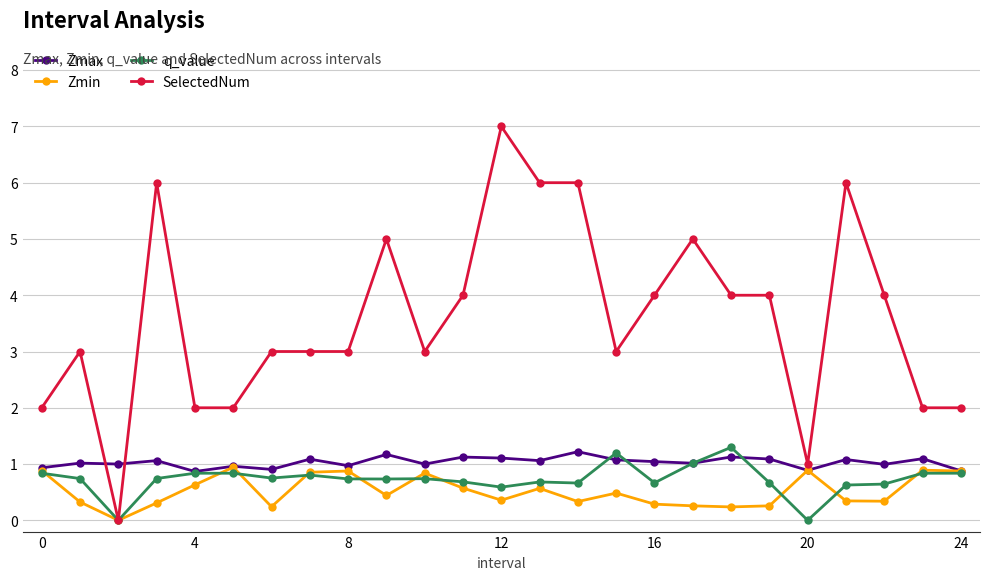

True or false: Zmin has more than 1 interior local peaks.

True